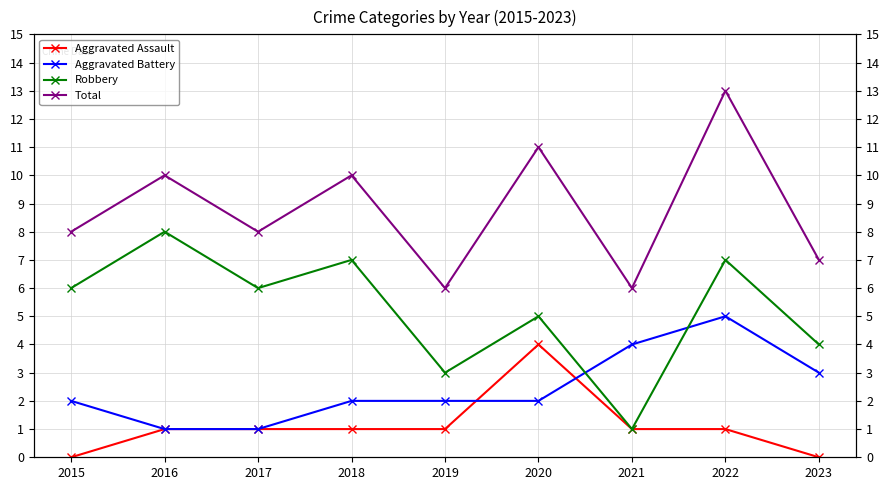

What is the value of the Aggravated Assault point at the 3rd from the left?

1